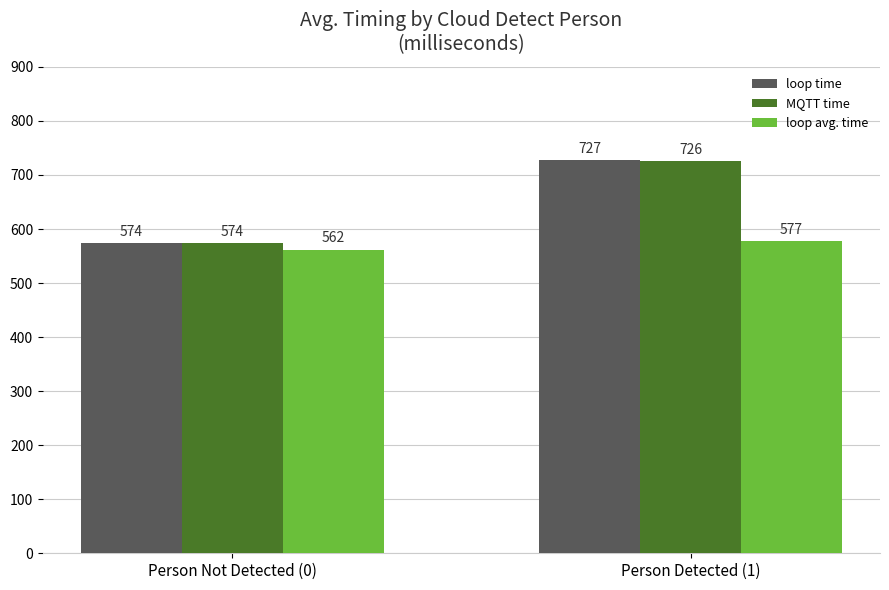

Reading left to right, transcribe all the data shown in this chart.

loop time: Person Not Detected (0)=574	Person Detected (1)=727
MQTT time: Person Not Detected (0)=574	Person Detected (1)=726
loop avg. time: Person Not Detected (0)=562	Person Detected (1)=577